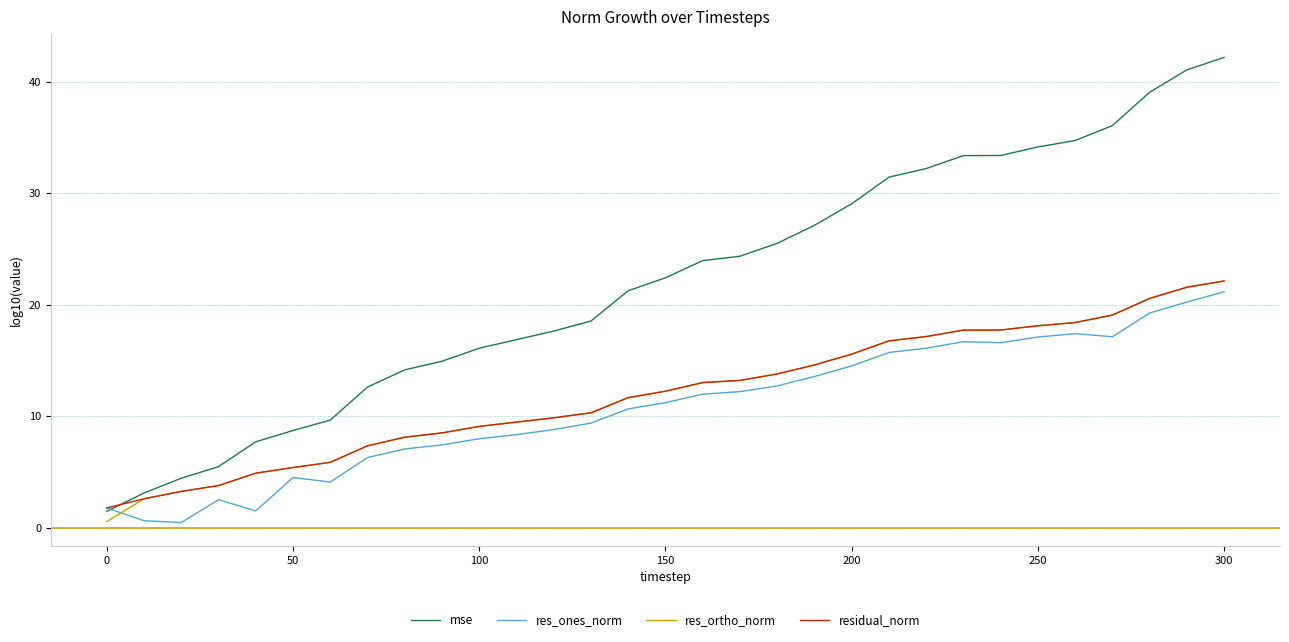

After their last crossing, which series has the higher values: res_ortho_norm or res_ones_norm?

res_ortho_norm